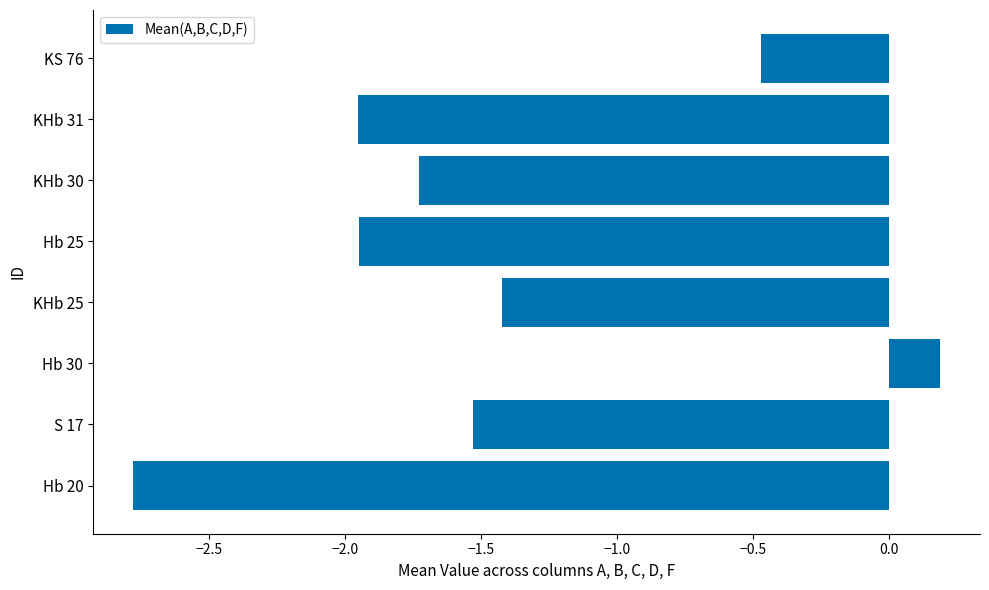

How many positive values are there?

1